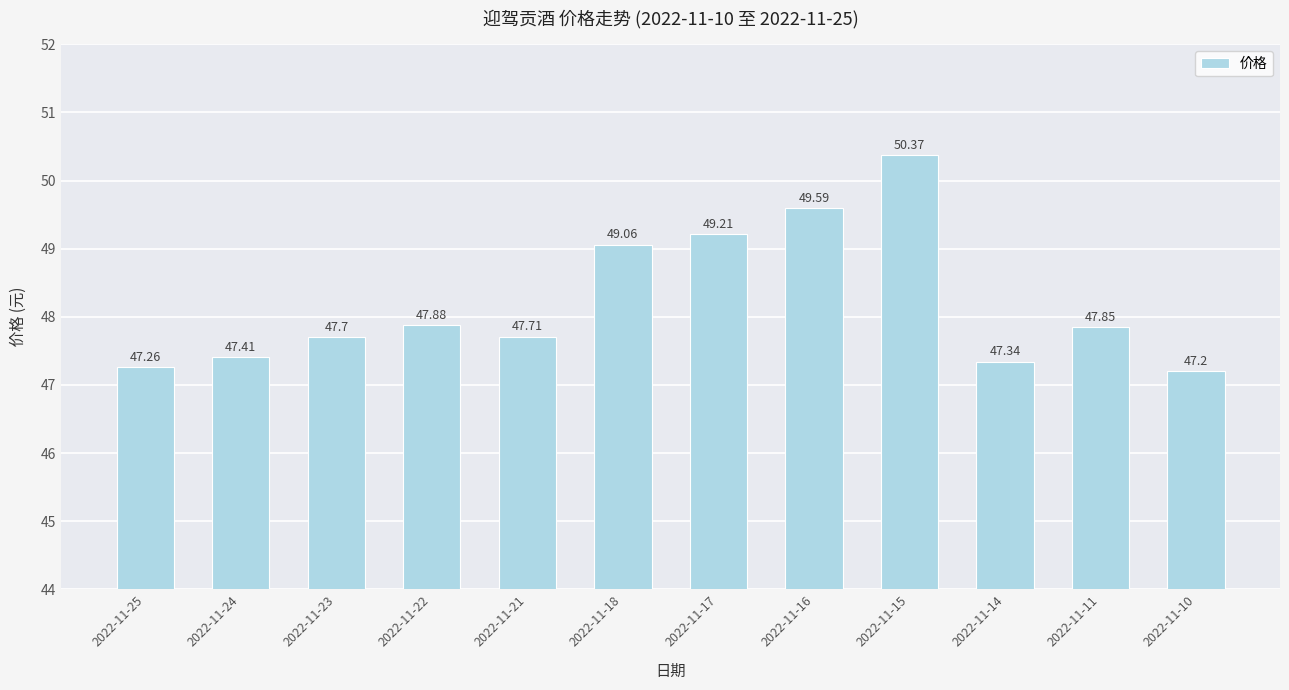

Where is the data nearest to the value 48?

2022-11-22